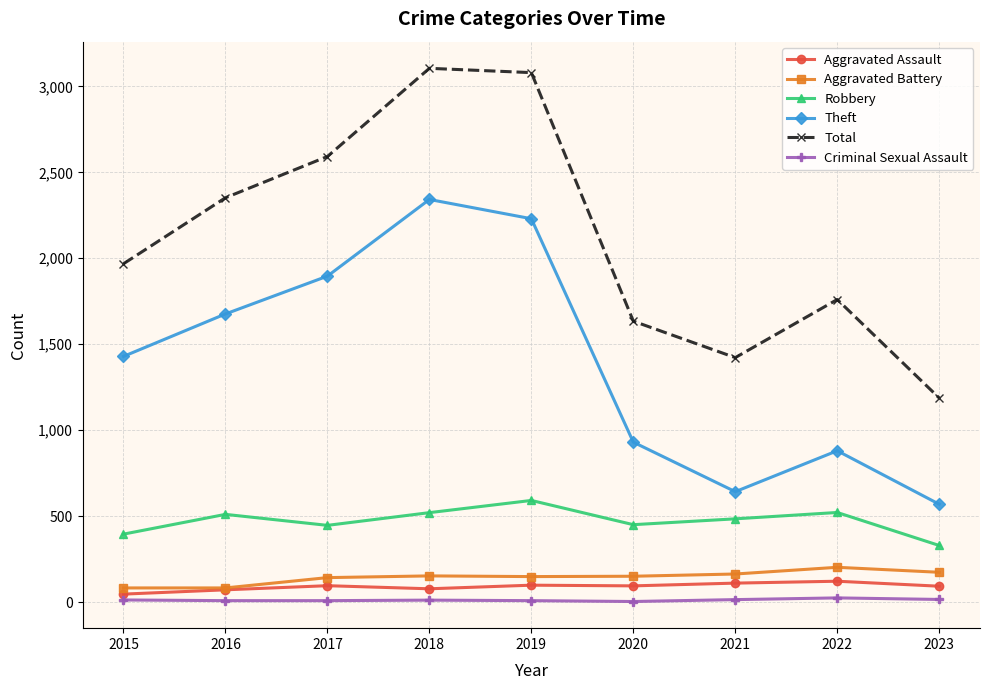

Is it true that Theft equals 2342 at 2018?

True